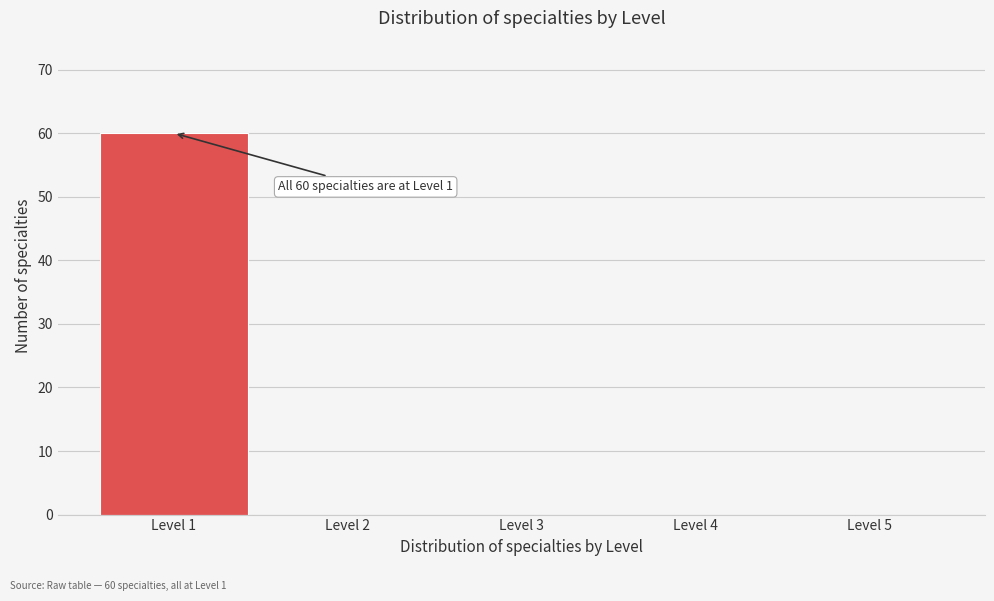

Which range on the x-axis has the tallest bar?

0.5 to 1.5